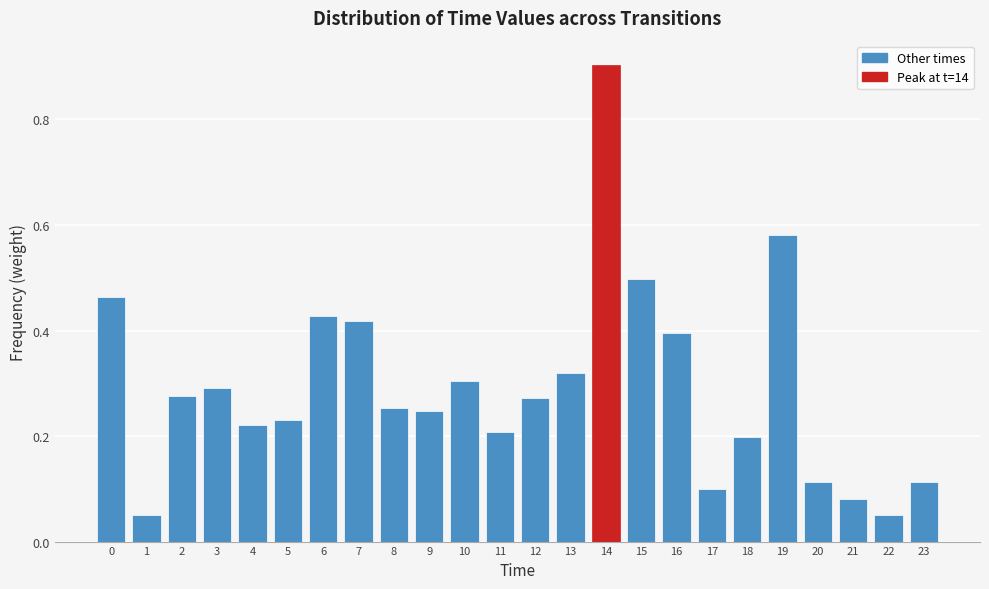

The value at 6 is 0.7. True or false?

False